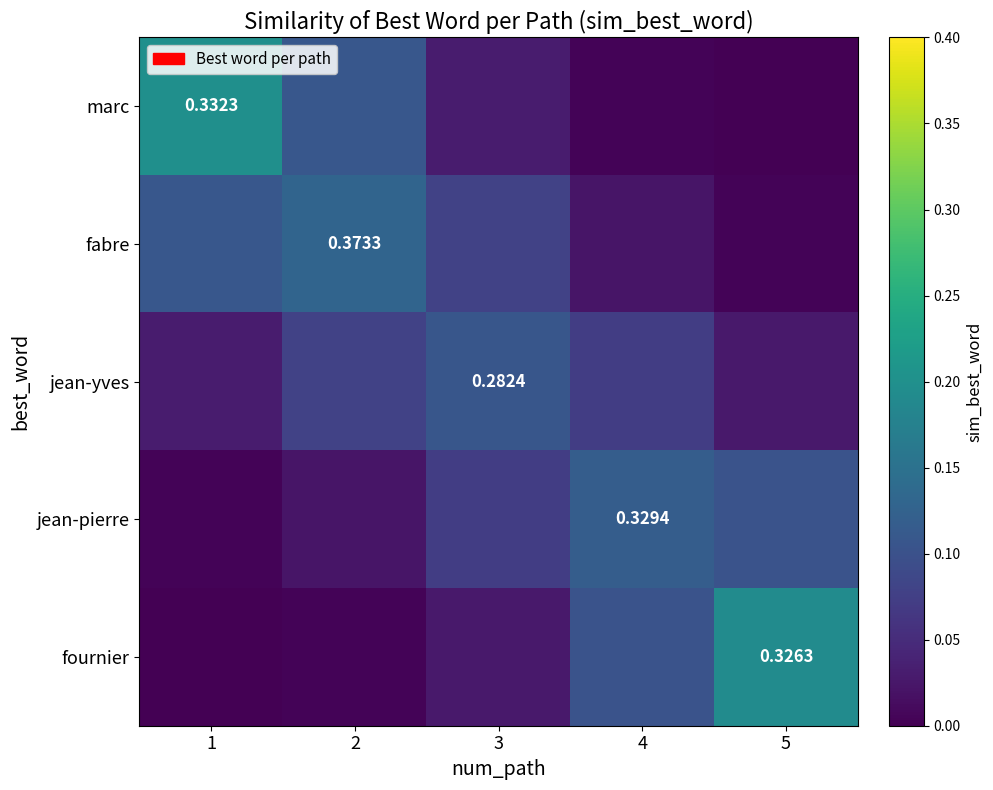

Is the value of fournier at 5 greater than the value of jean-pierre at 4?

No